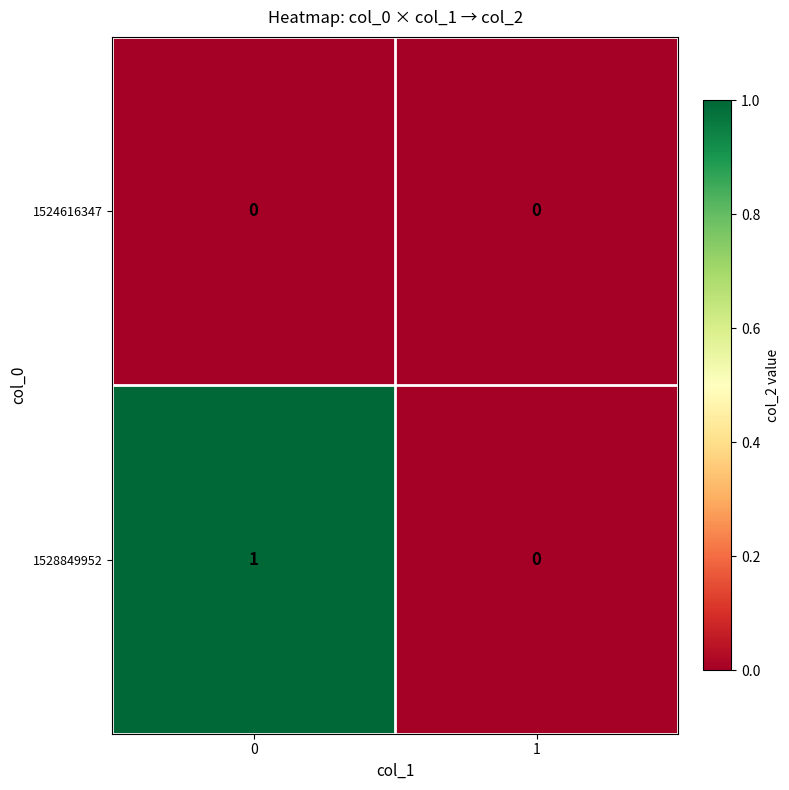

Which series has the largest total across all categories?

1528849952